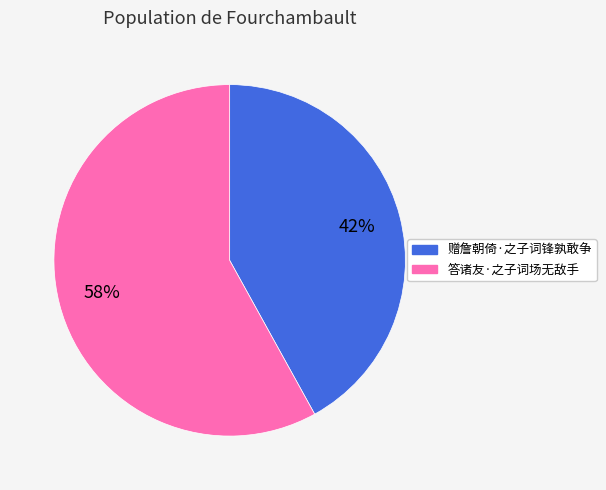

What is the largest slice in the pie chart?

答诸友·之子词场无敌手